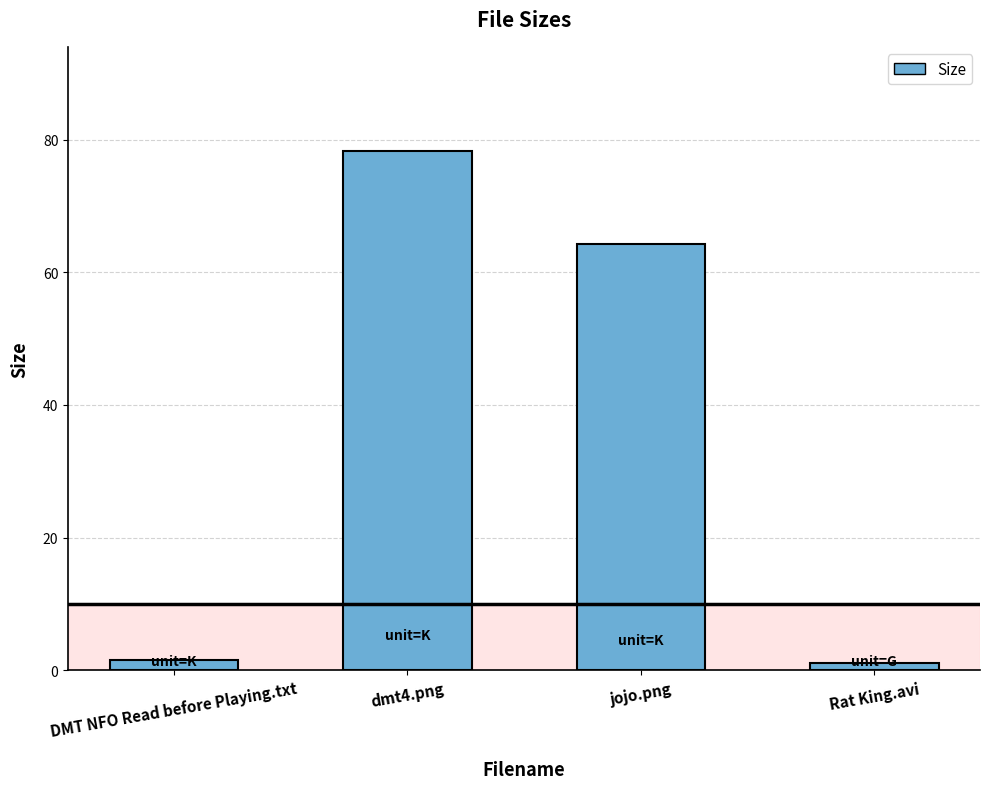

True or false: the data shows 42.3 at jojo.png.

False